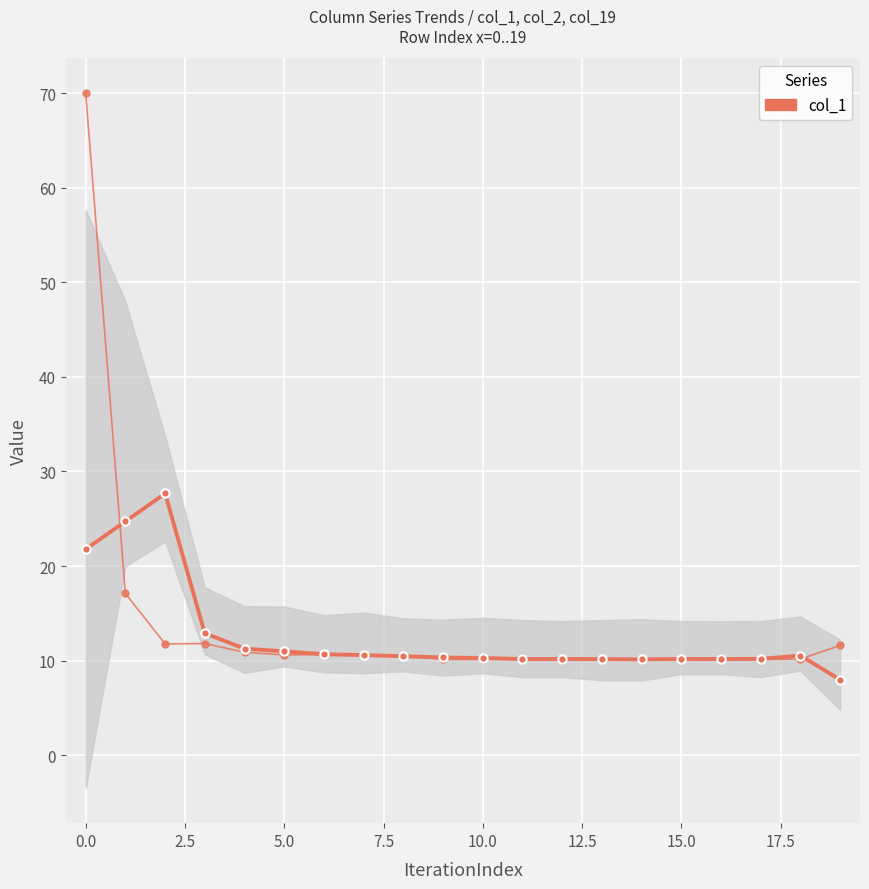

What value does the data have at 17.5?

10.5